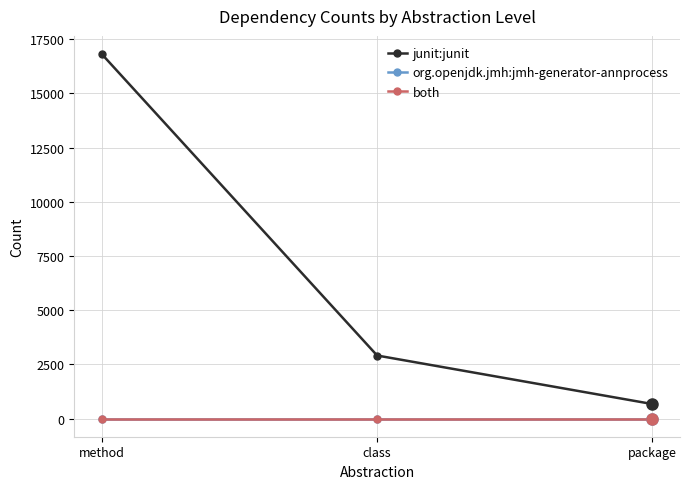

What is the label of the 3rd point from the right?

method